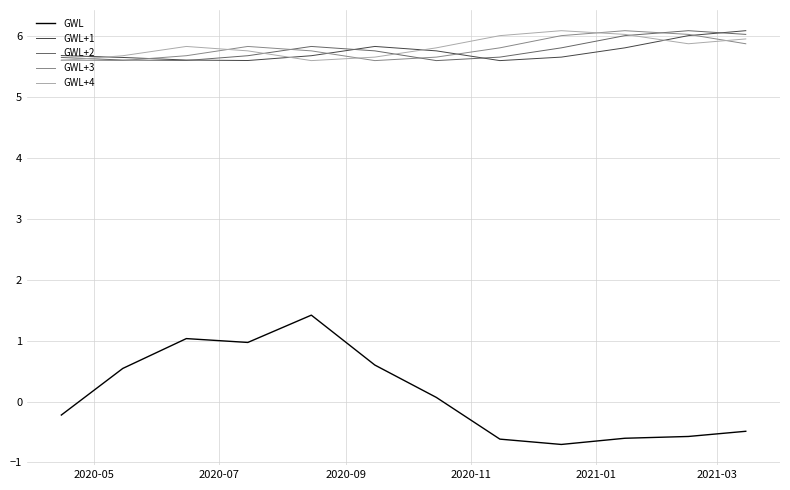

True or false: GWL+4 and GWL intersect in this chart.

False